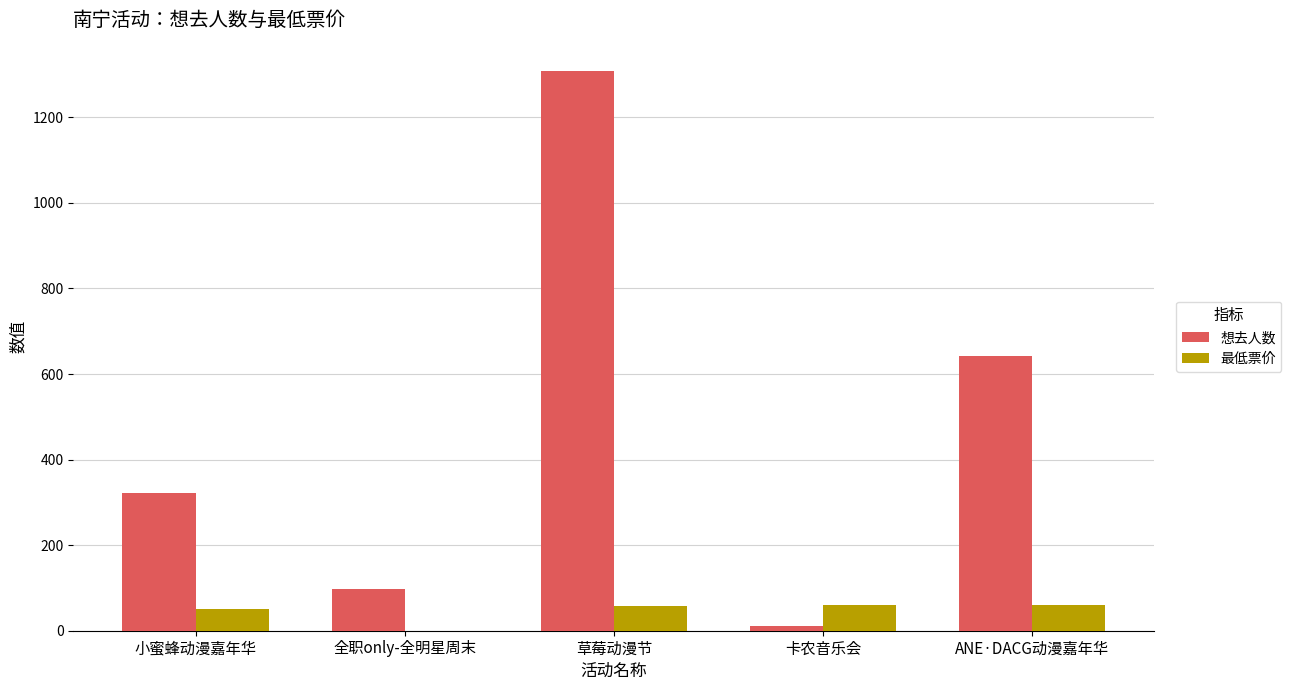

Is it true that 最低票价 equals 60 at 卡农音乐会?

True